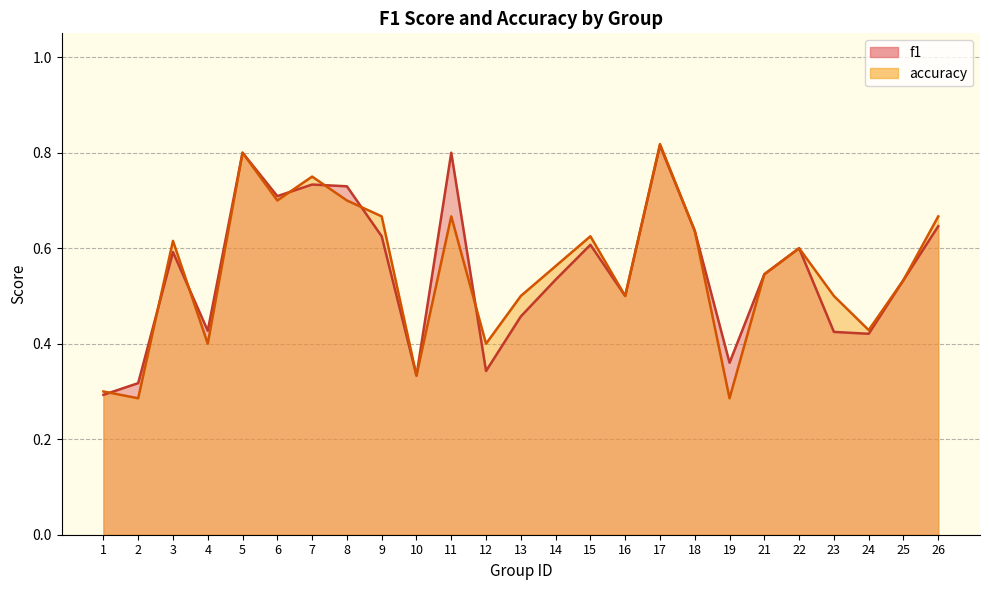

What is the maximum value for f1?

0.8